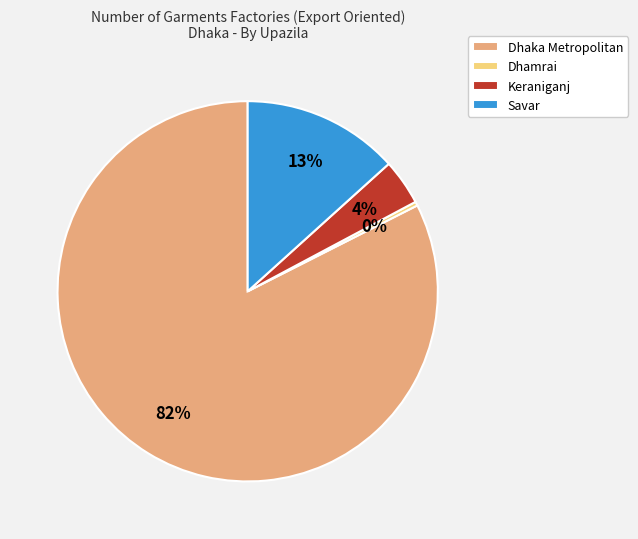

To the nearest percent, what is the combined percentage of Dhaka Metropolitan and Savar?

96%